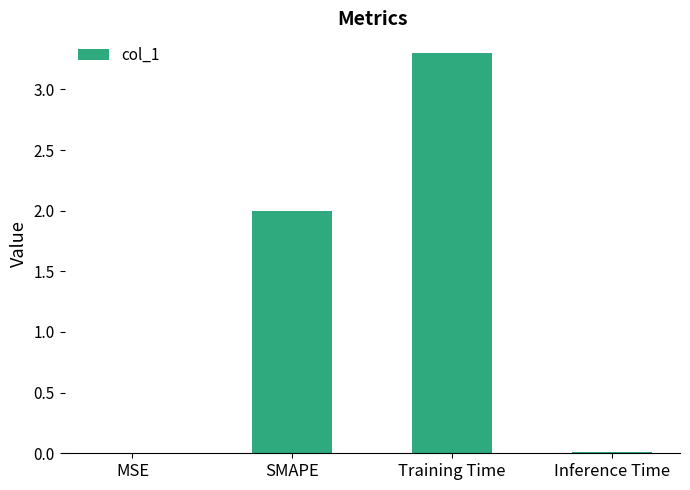

Is it true that the value at Inference Time is 0.0?

True